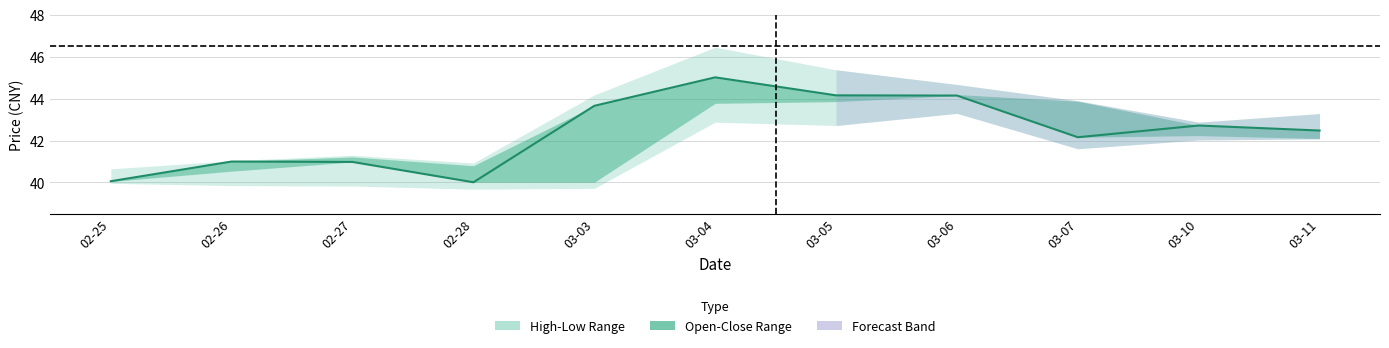

What is the maximum value shown in the chart?

45.0